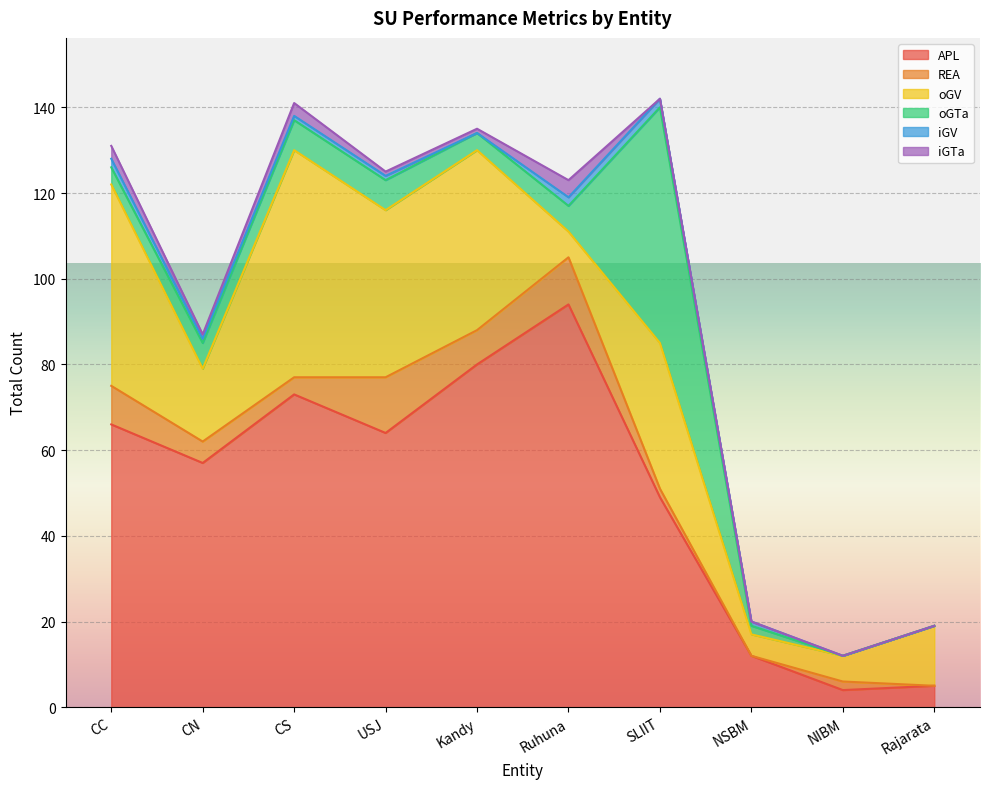

How many lines are shown in the chart?

6